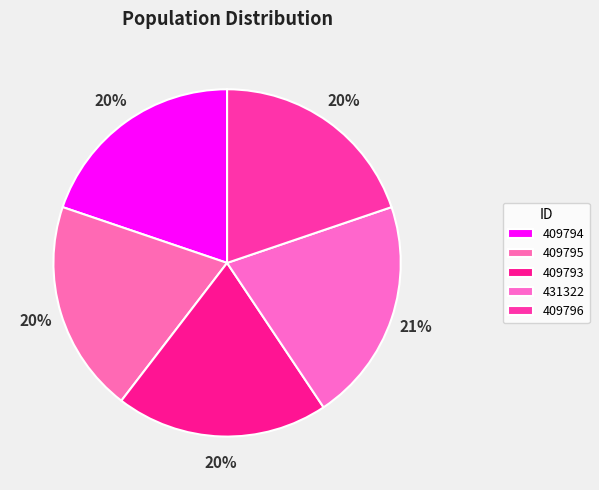

Which category has the smallest portion of the pie?

409793